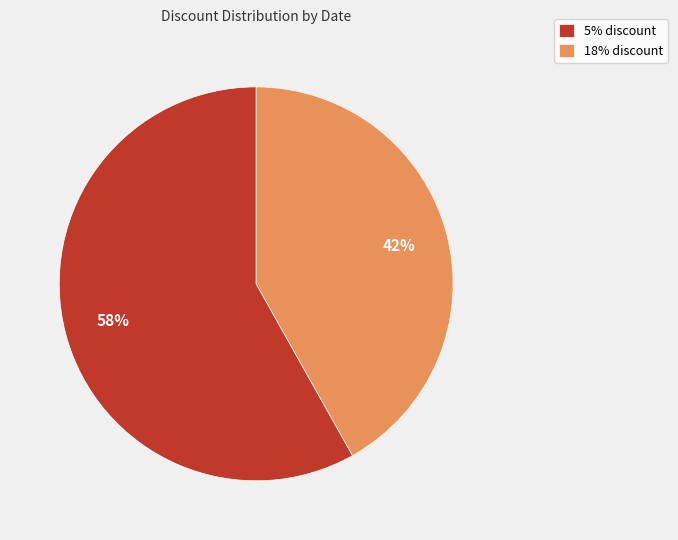

Is there any slice that represents more than half of the pie?

Yes